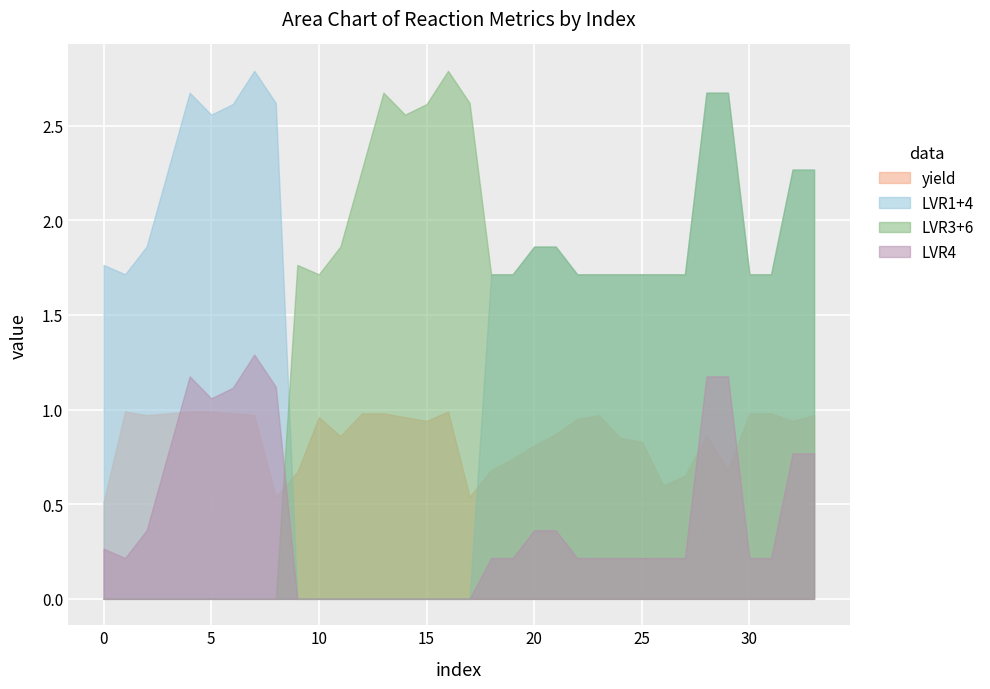

The value of LVR3+6 at 15 is 1.4. True or false?

False